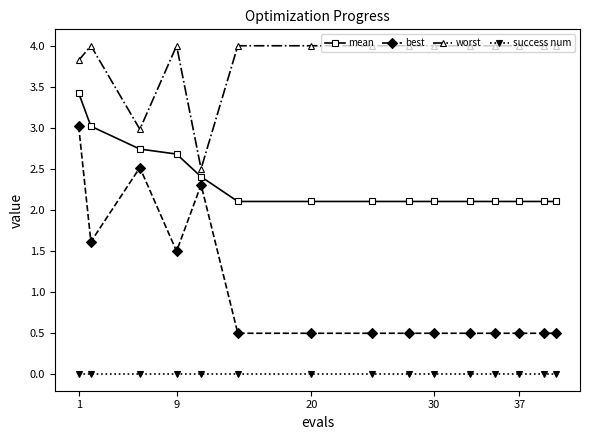

What is the value of the mean point at the 2nd from the left?

3.0